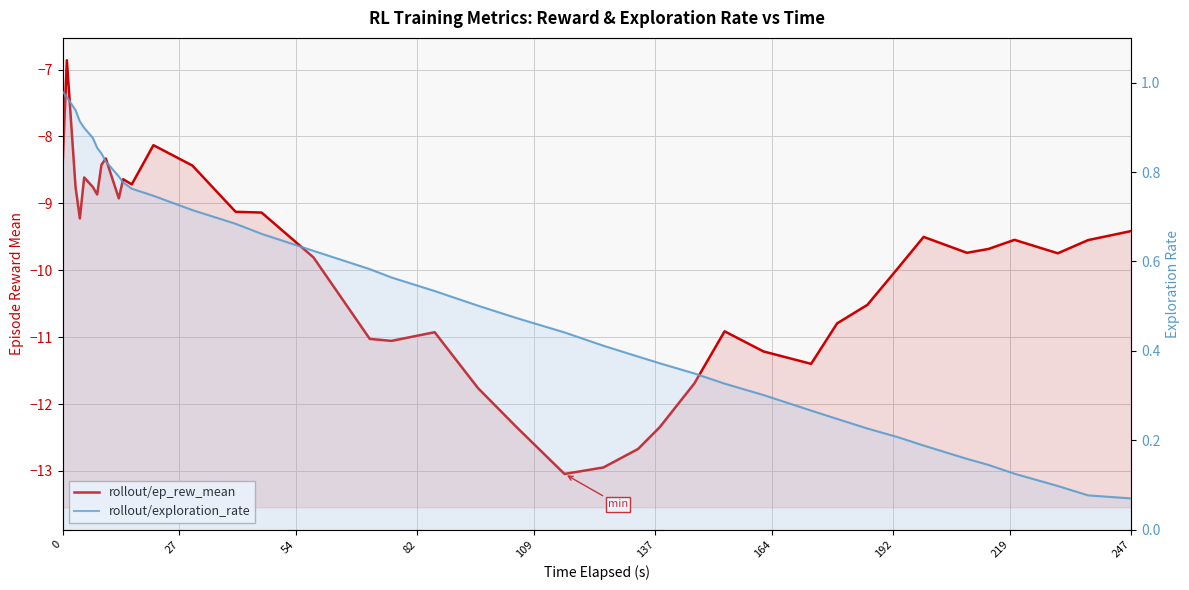

The value of rollout/ep_rew_mean at 54 is -12.8. True or false?

False